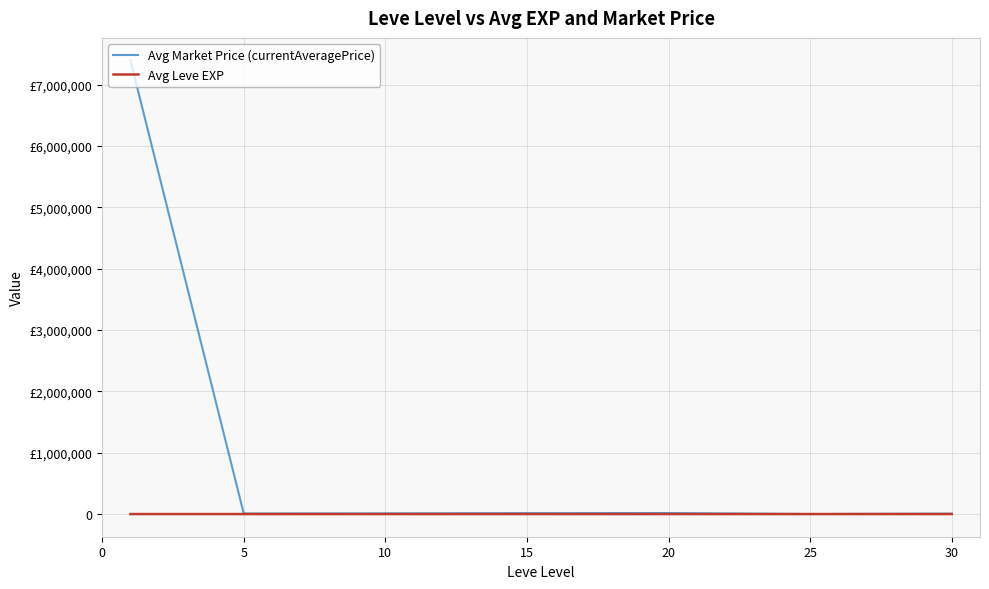

Does the chart display data point markers on the line(s)?

No